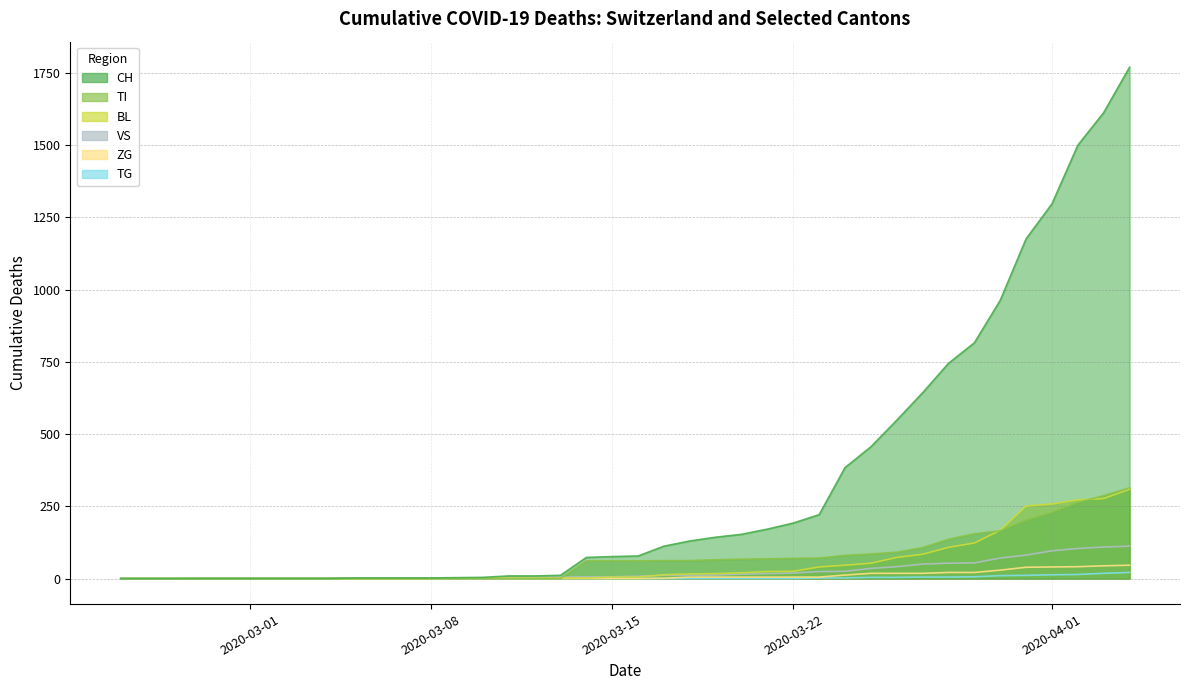

How many categories are shown in the chart?

40